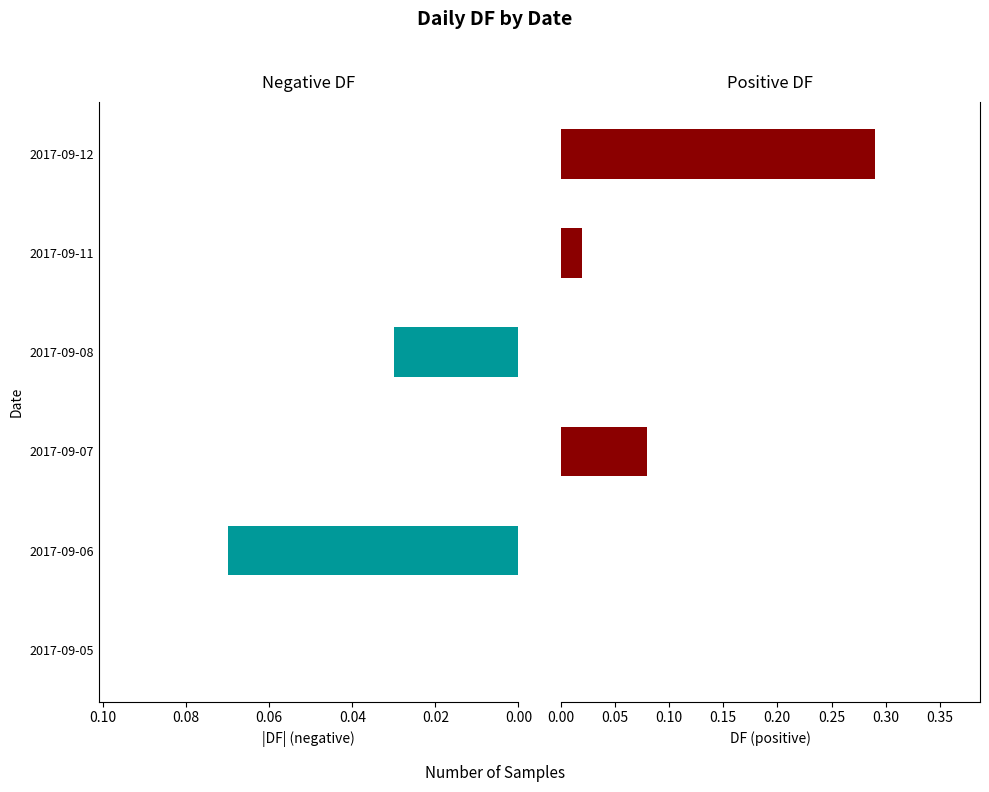

Is it true that Positive DF equals 0.0 at 2017-09-05?

True